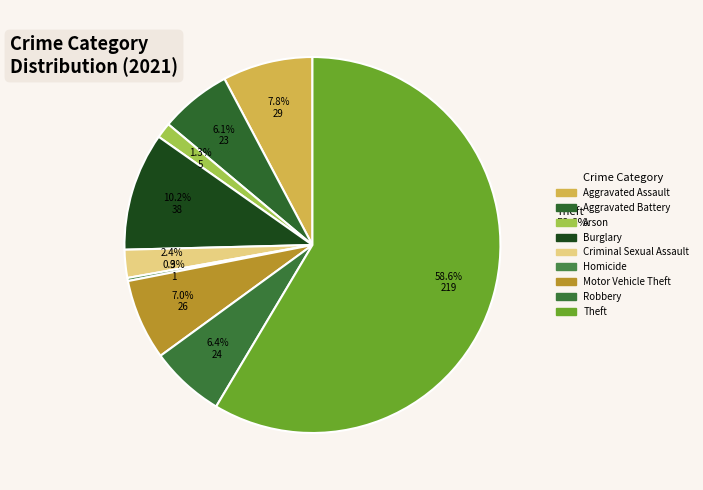

Which category has the biggest portion of the pie?

Theft